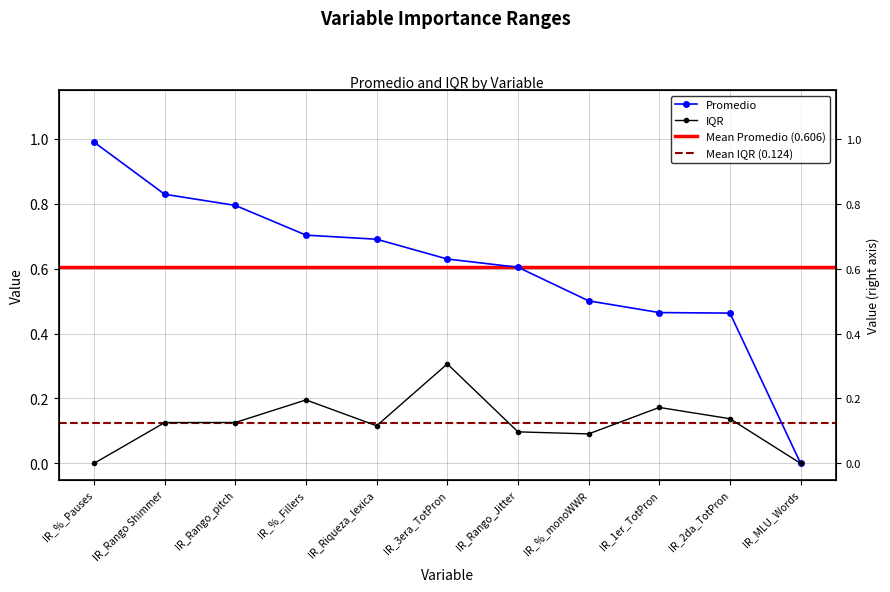

What is the sum of the promedio values at IR_Rango_Jitter and IR_Rango Shimmer?

1.4